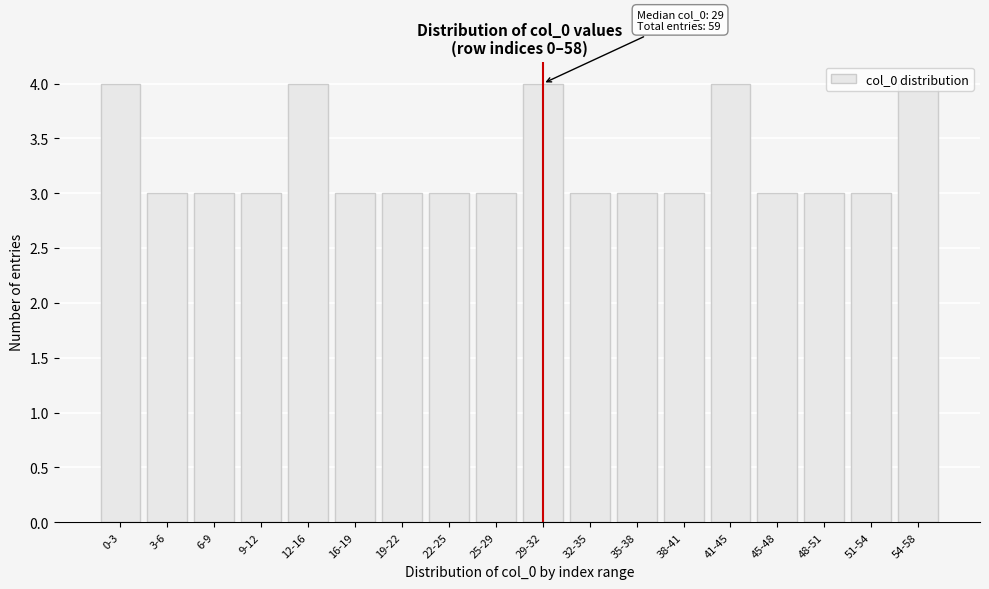

What is the ratio of the value at 0-3 to the value at 22-25?

1.3